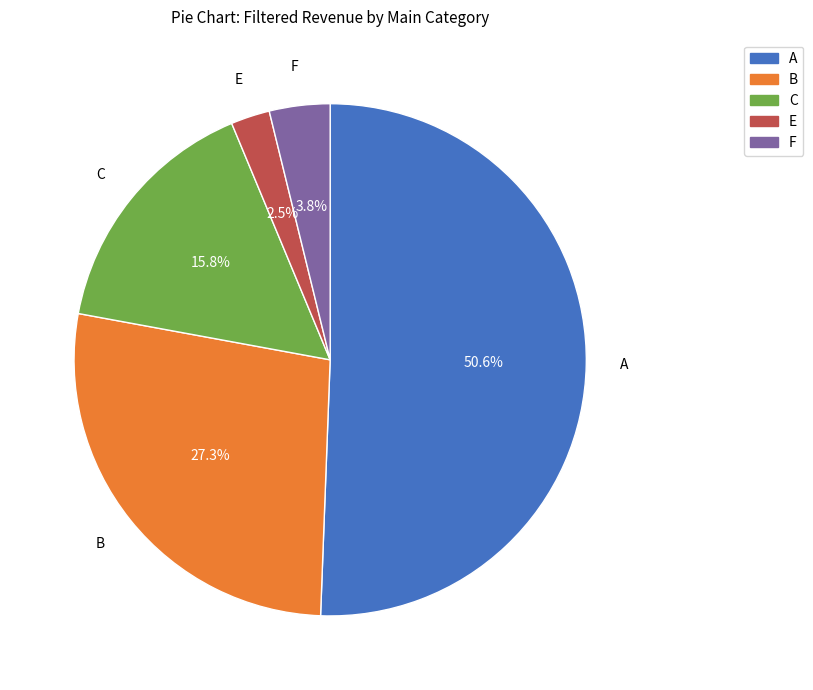

Does any single category account for the majority?

Yes